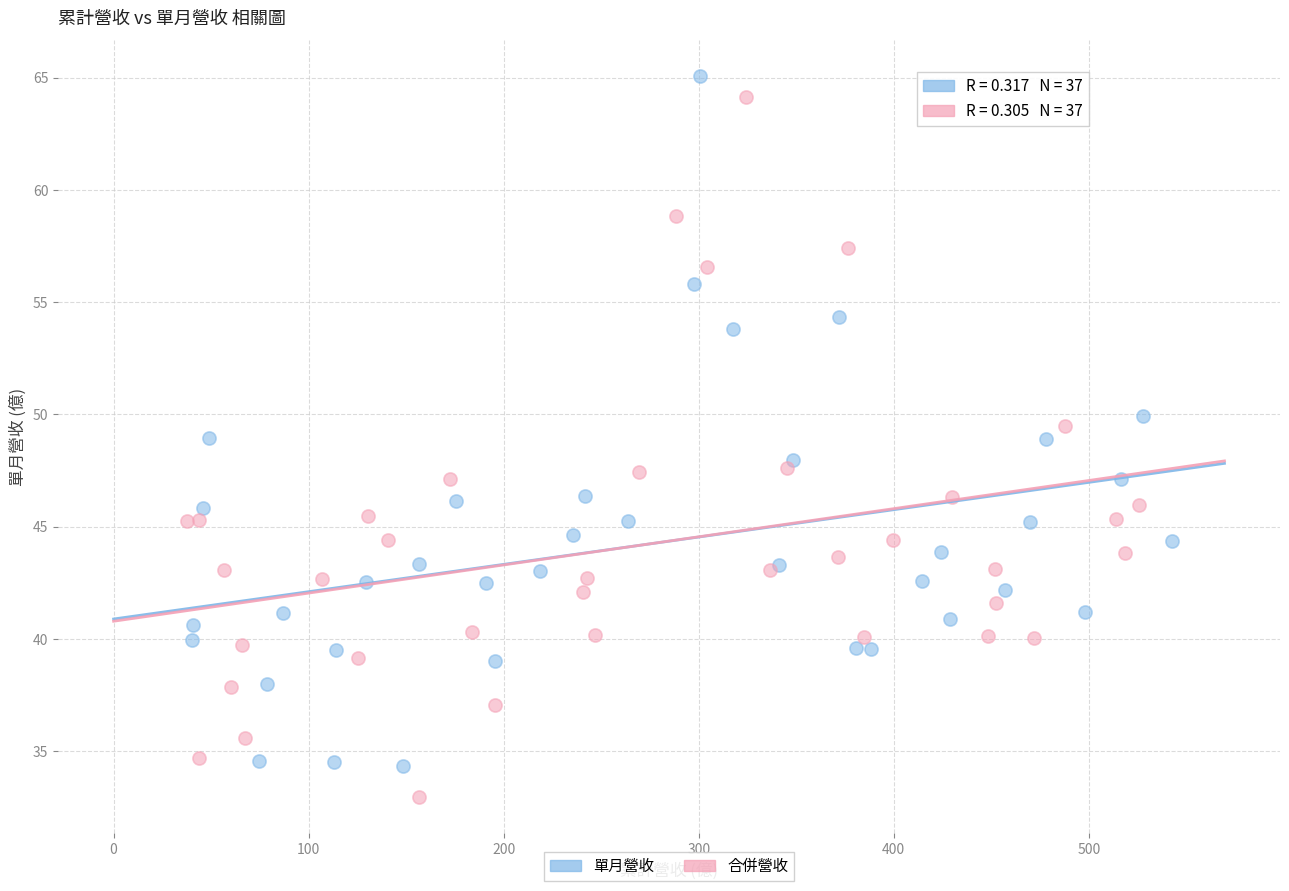

Which series reaches the maximum Y coordinate?

單月營收